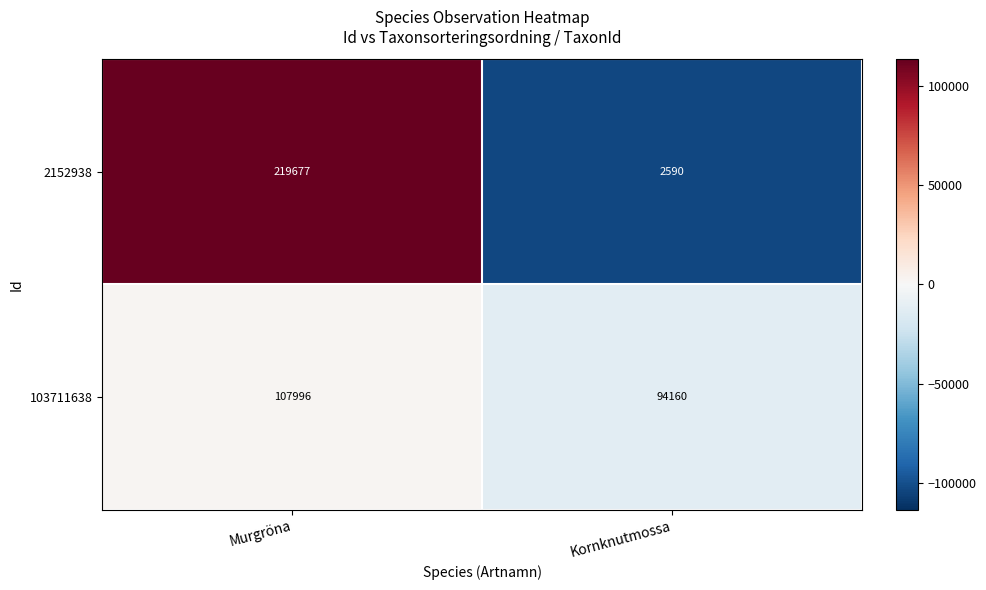

The 103711638 series shows 174754 at Murgröna. True or false?

False